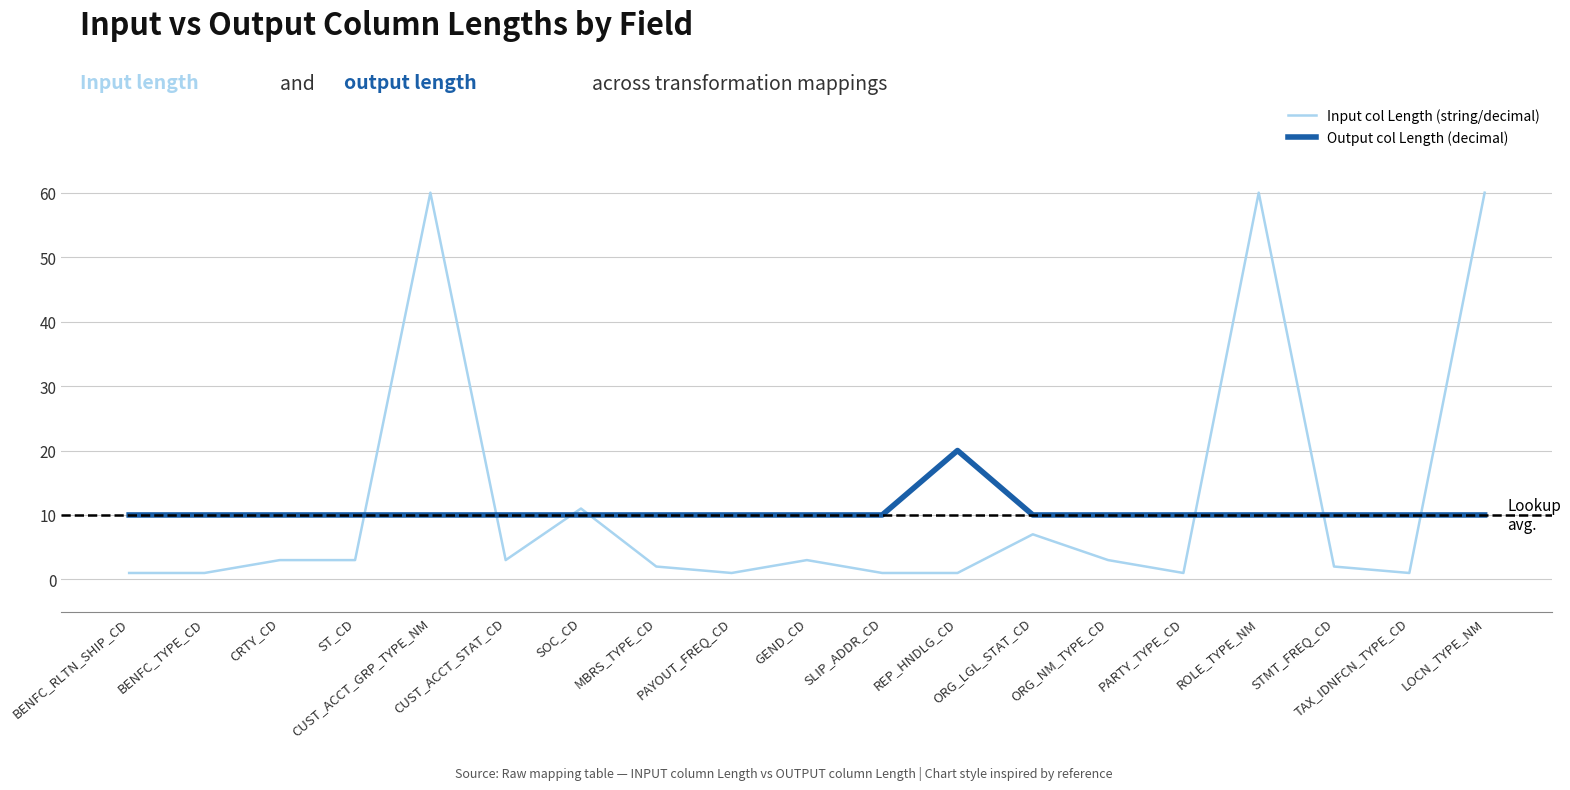

Between which two adjacent categories do Input col Length (string/decimal) and Output col Length (decimal) first intersect?

ST_CD and CUST_ACCT_GRP_TYPE_NM